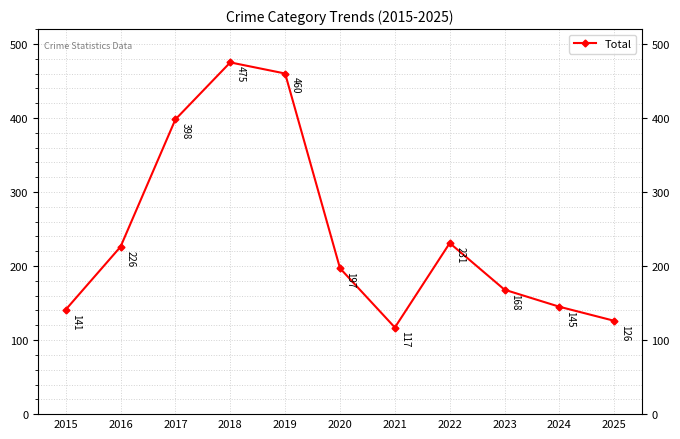

At which category does the chart reach its minimum across all series?

2021